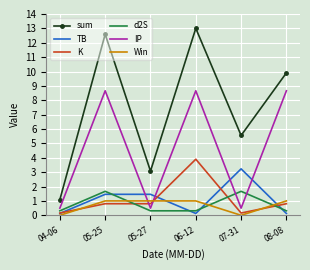

What is the approximate value of IP at 06-12?

8.7